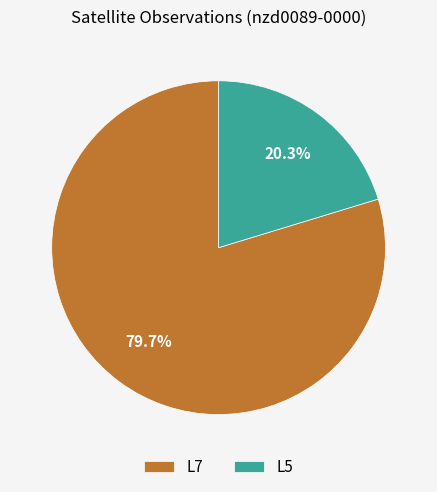

How many segments does this pie chart have?

2